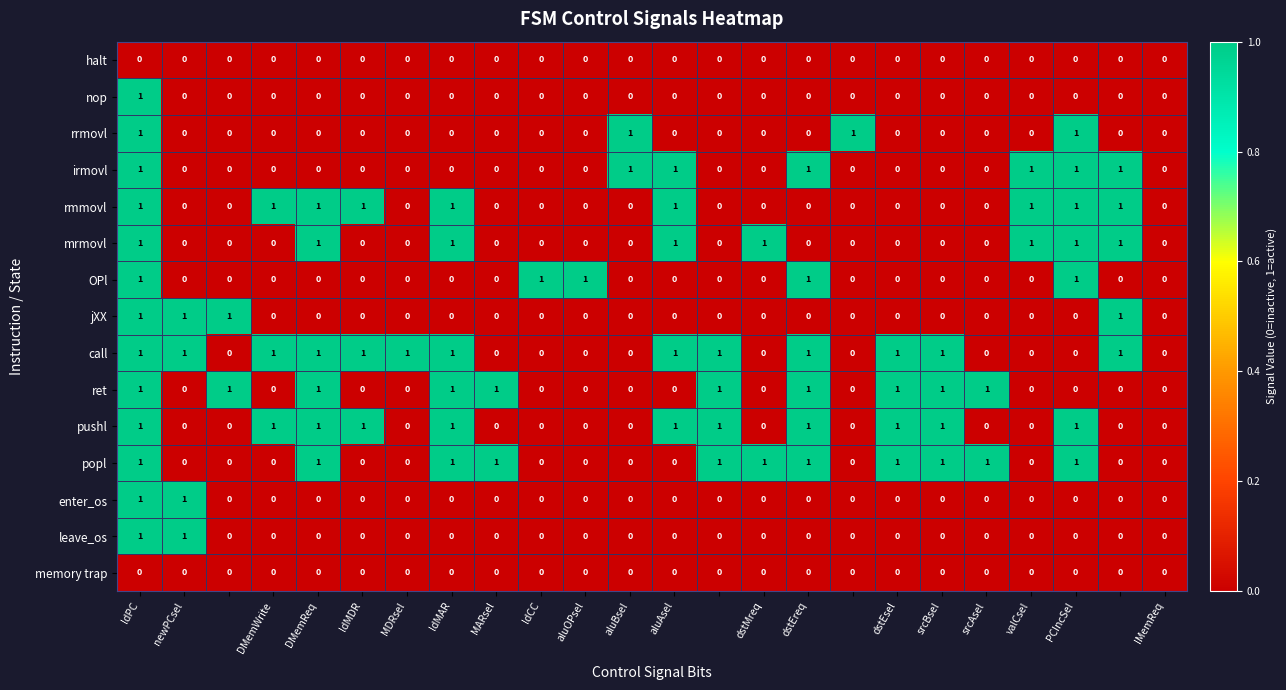

How many positive values does the call series have?

13